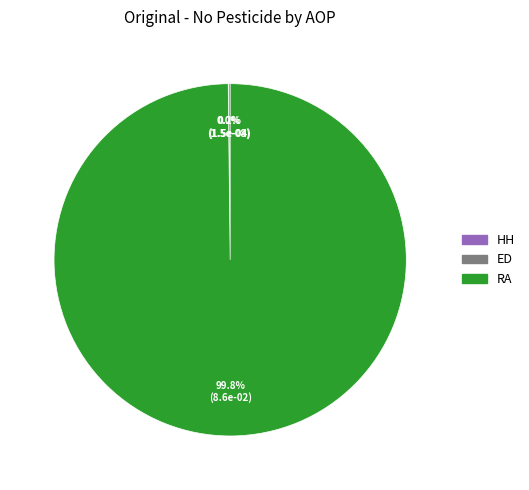

To the nearest percent, what is the average slice percentage?

33%